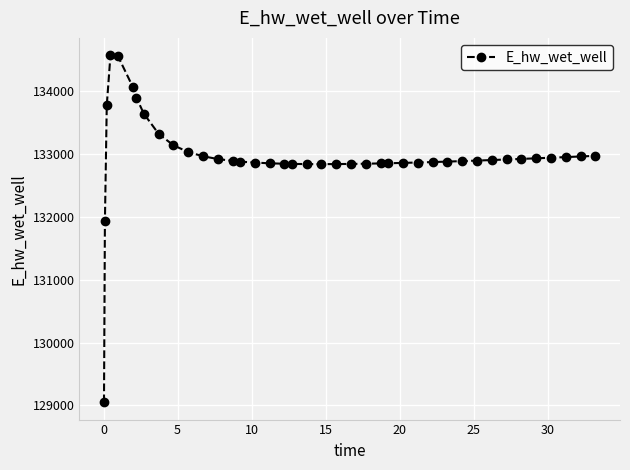

What is the smallest value displayed?

129051.3